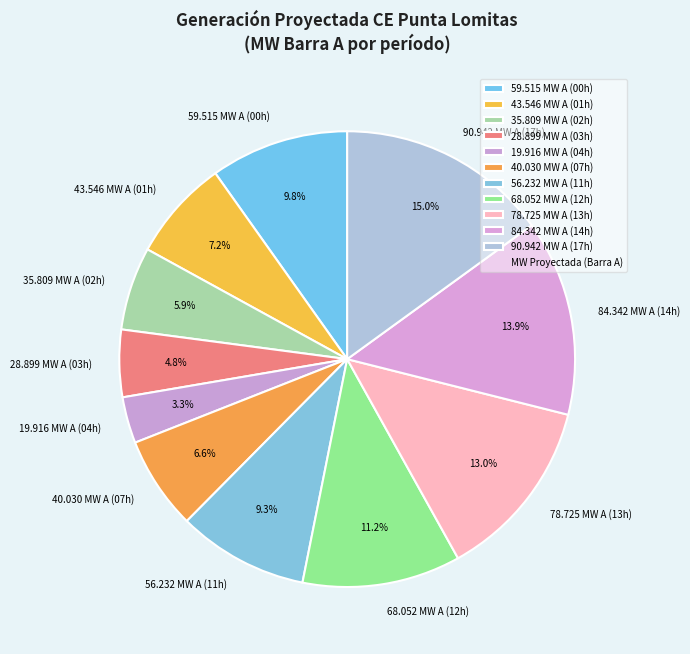

How many slices are in this pie chart?

11